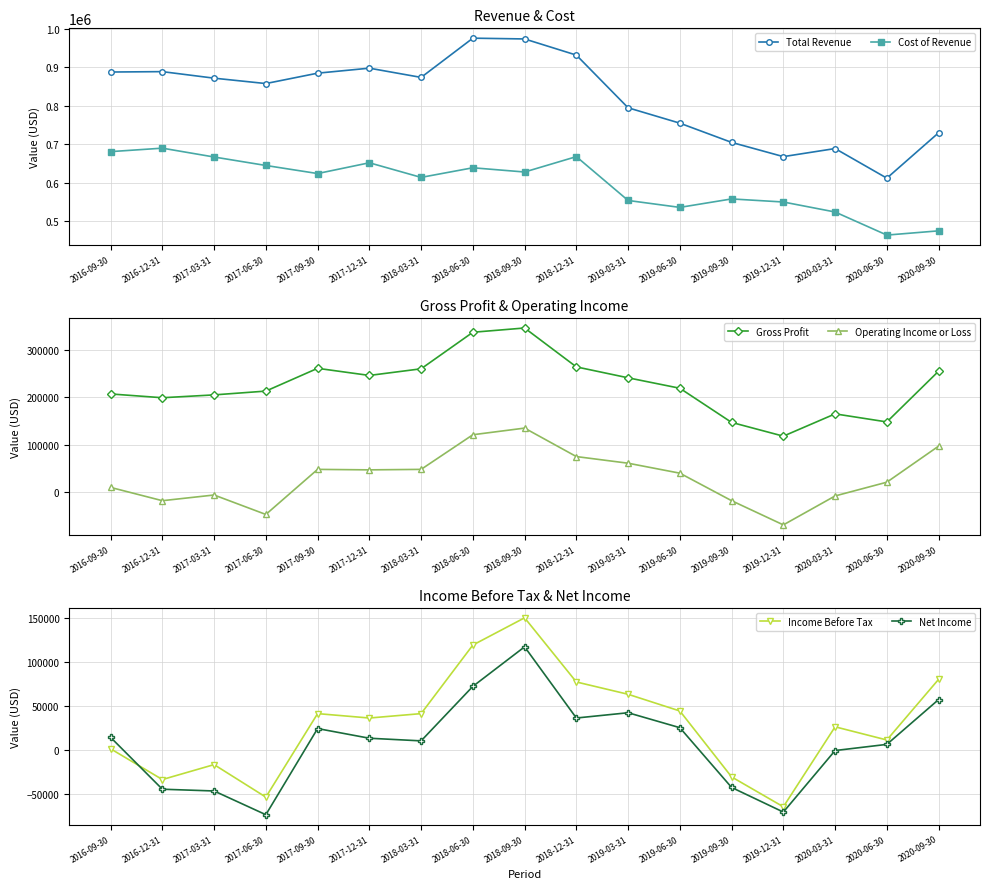

What is the lowest value of the Gross Profit series?

118000